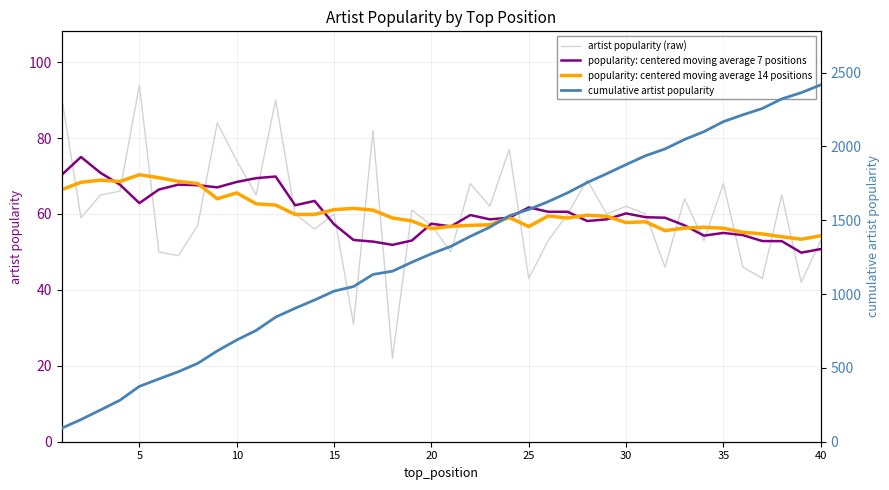

What is the sum of all popularity: centered moving average 7 positions values?

2413.0